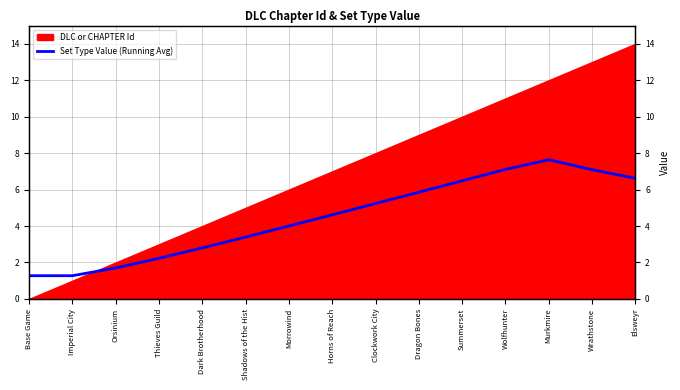

Reading right to left, extract all data points from this chart.

6.6	7.1	7.6	7.1	6.5	5.9	5.2	4.6	4.0	3.4	2.8	2.2	1.7	1.3	1.3